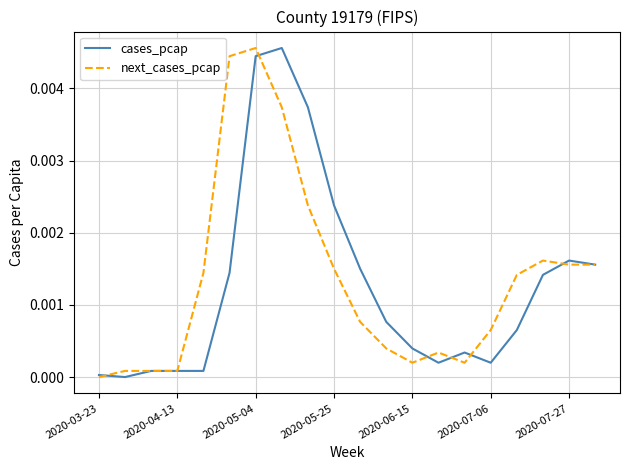

Where is next_cases_pcap nearest to the value 0?

2020-03-23